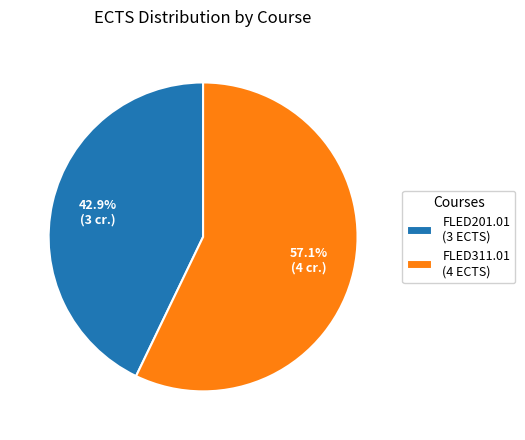

What is the largest slice in the pie chart?

FLED311.01